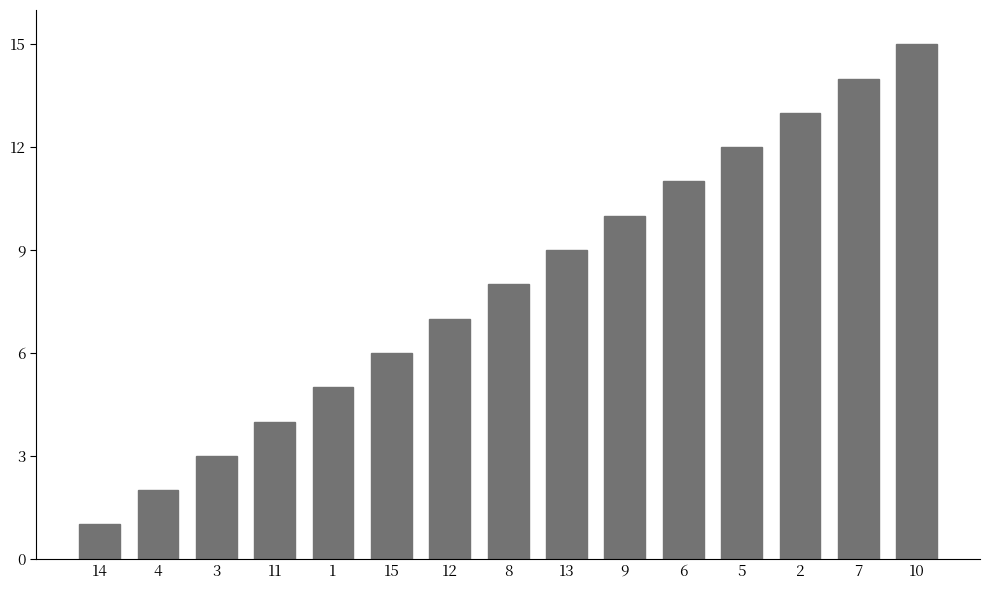

What is the value of the 2nd bar from the left?

2